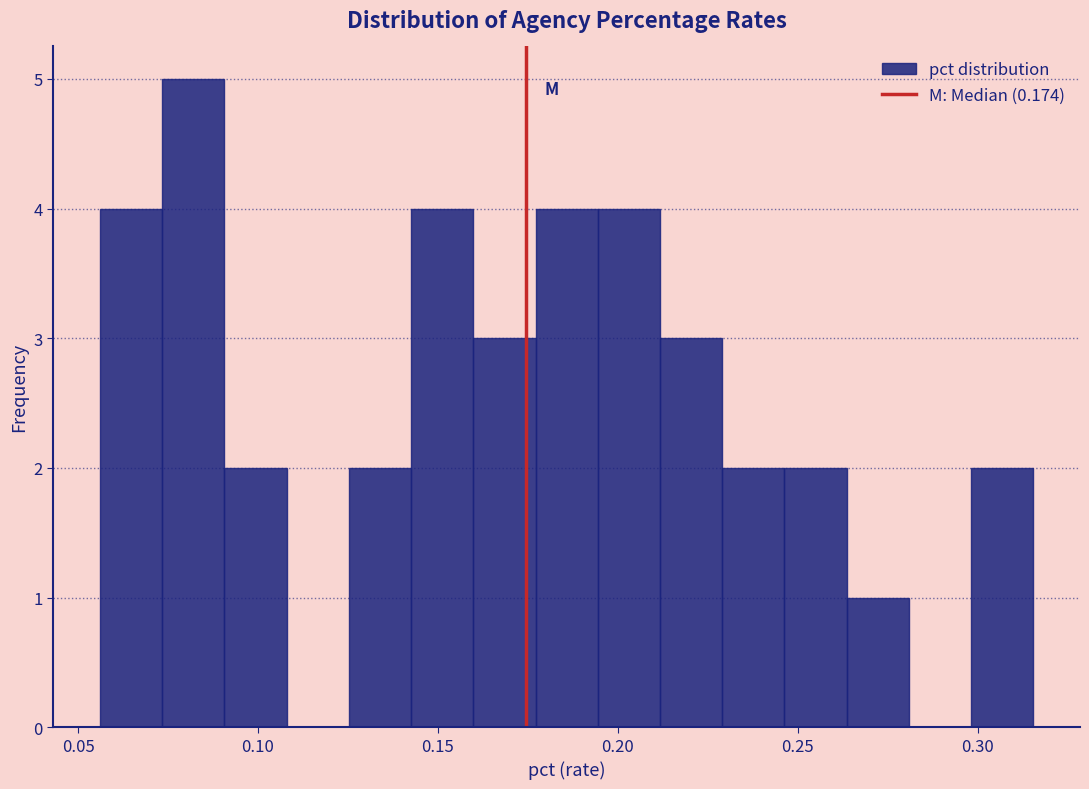

Read against the x-axis, roughly where is the centre of the tallest bar?

0.080